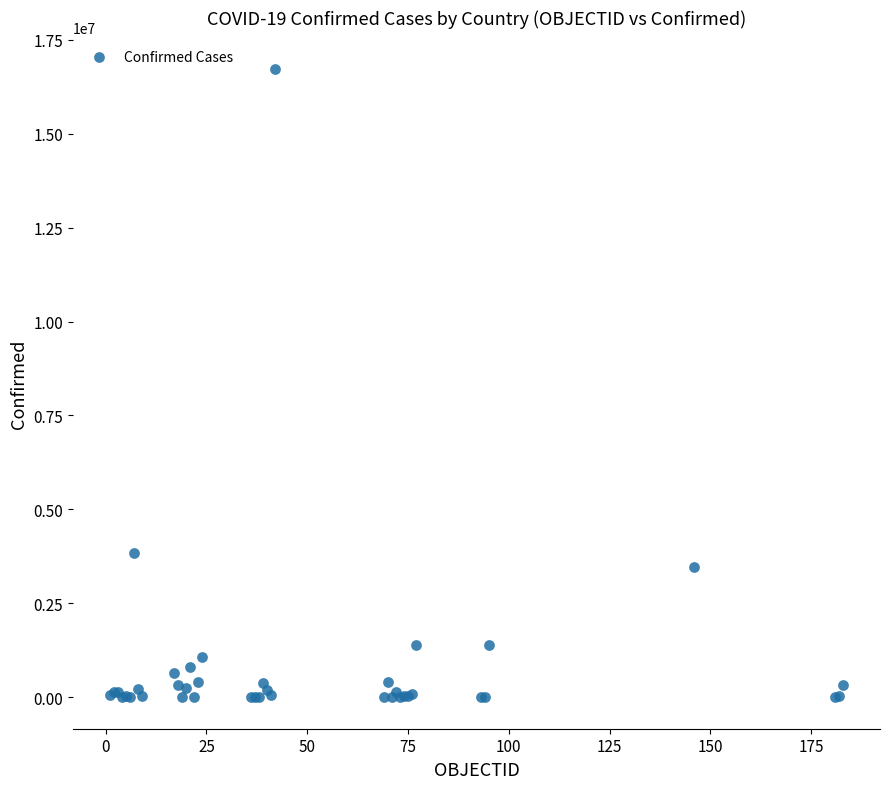

What Y value in the scatter plot is closest to 8360162?

3852156